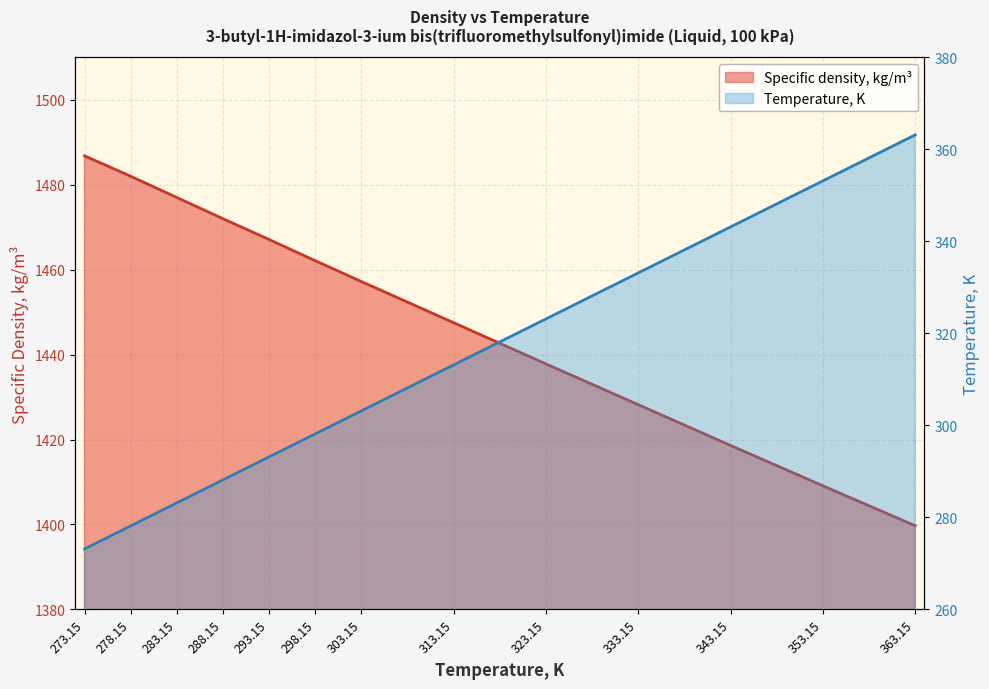

What is the value of the Specific density, kg/m3 point at the 13th from the left?

1399.7